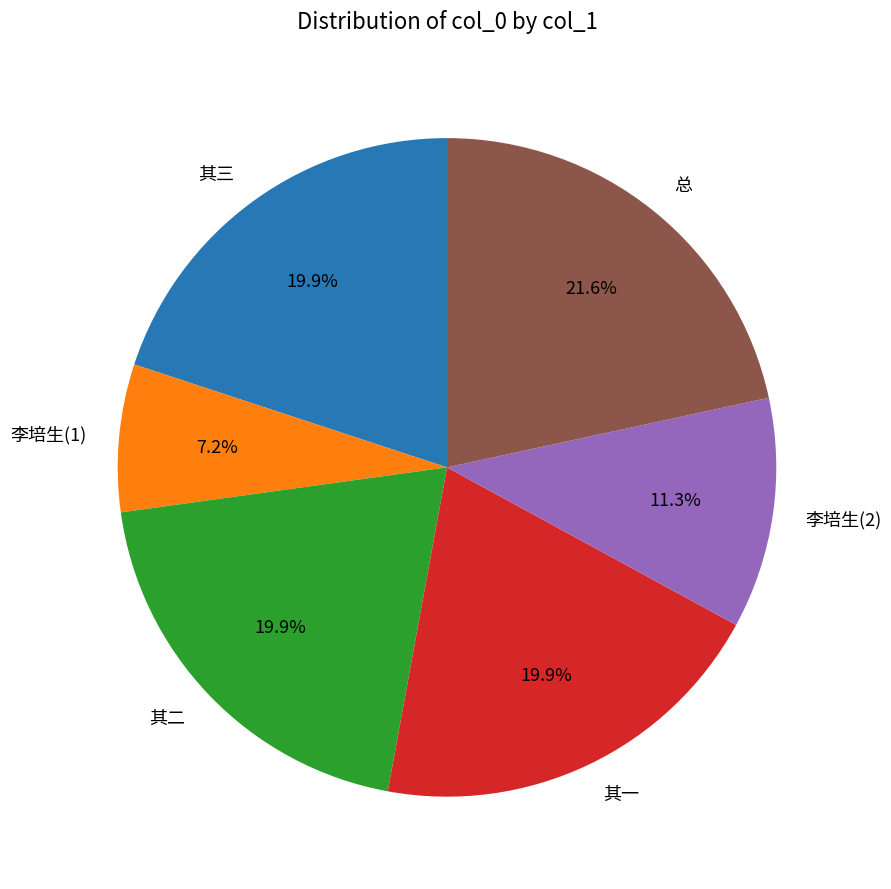

Approximately how many times larger is the value at 其一 compared to 李培生(1)?

2.8